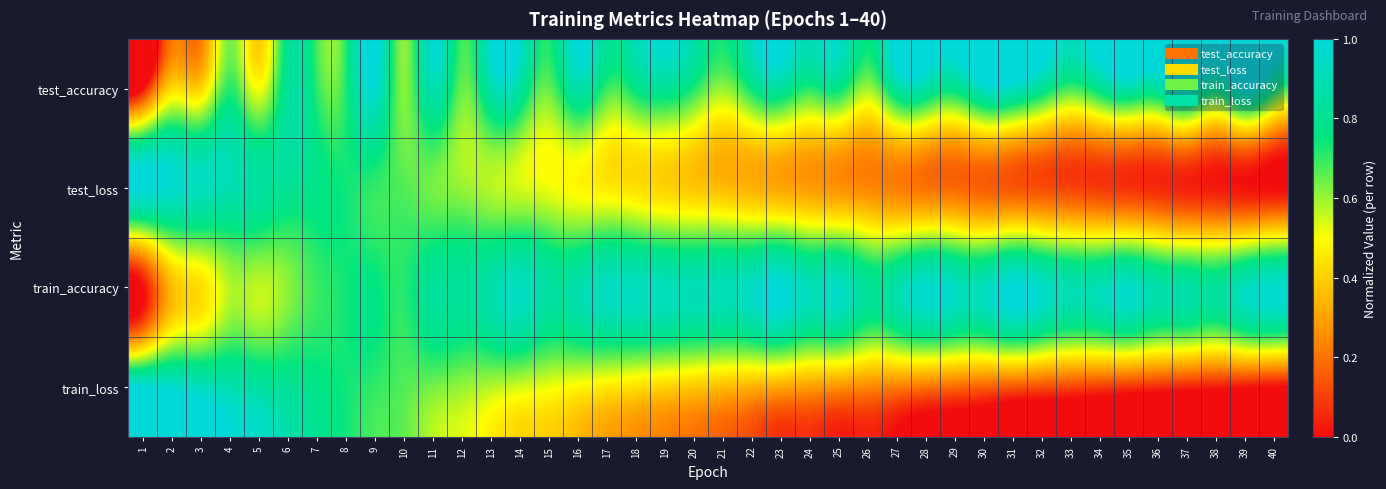

Rank the series at 38 from lowest to highest value.

train_loss, test_loss, test_accuracy, train_accuracy